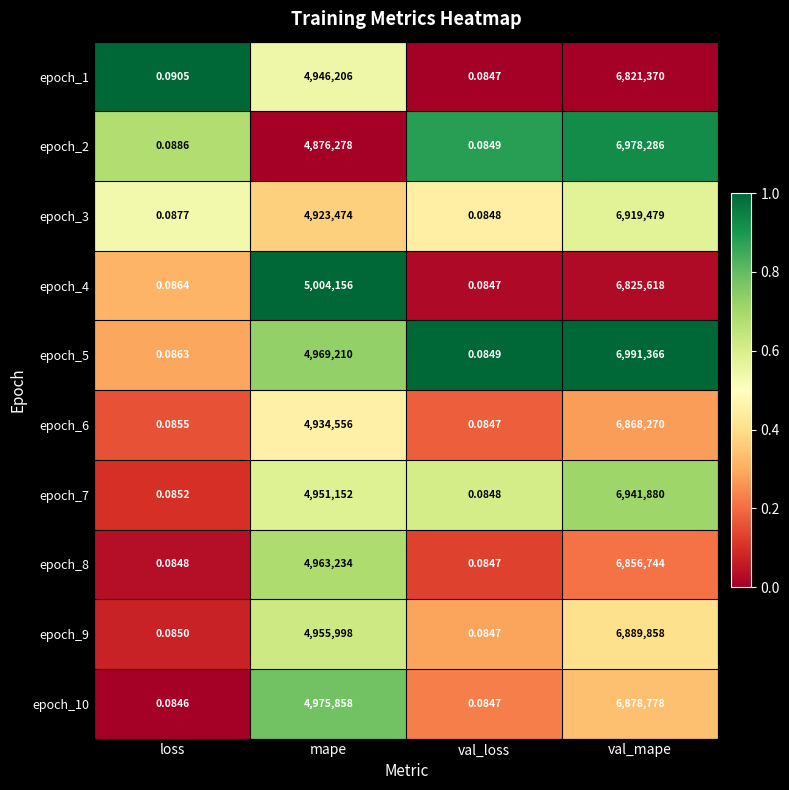

Which category has the highest value across all series?

val_mape